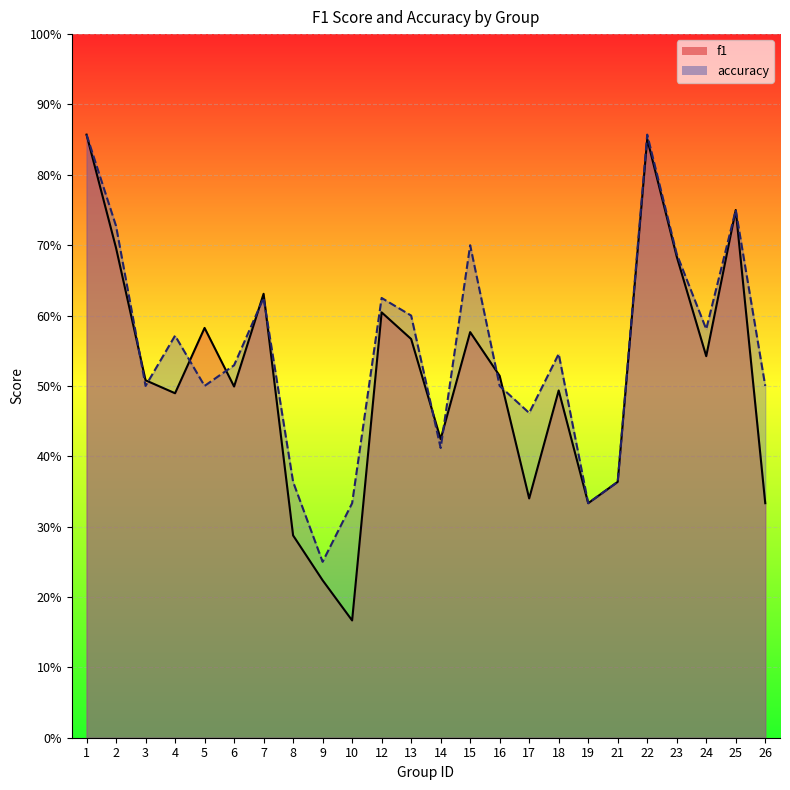

What is the value of the f1 point at the 2nd from the left?

0.7